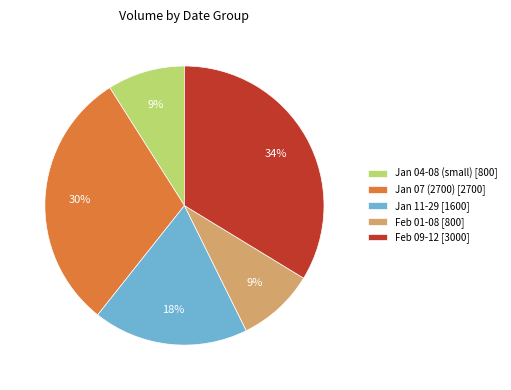

Is the sum of Jan 04-08 (small) [800] and Feb 09-12 [3000] greater than half?

No